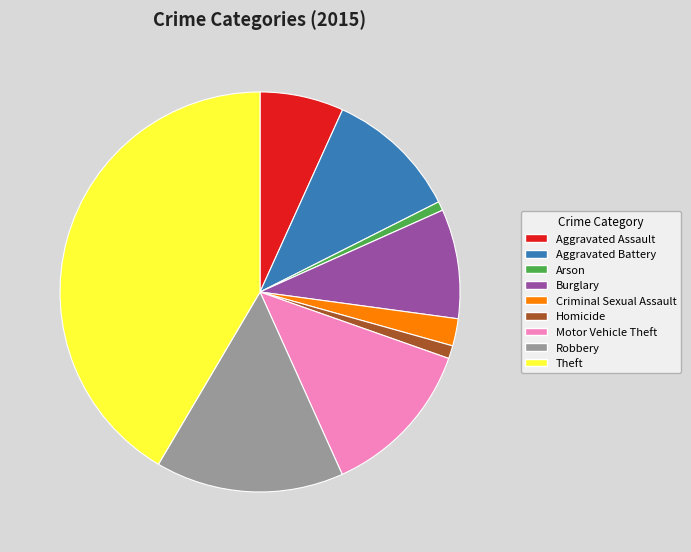

Does Aggravated Assault represent more than half of the total?

No